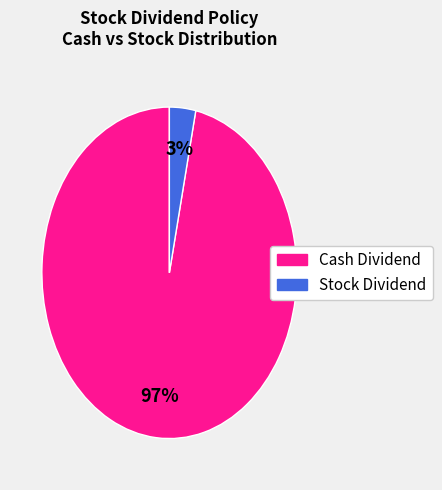

Does any single category account for the majority?

Yes